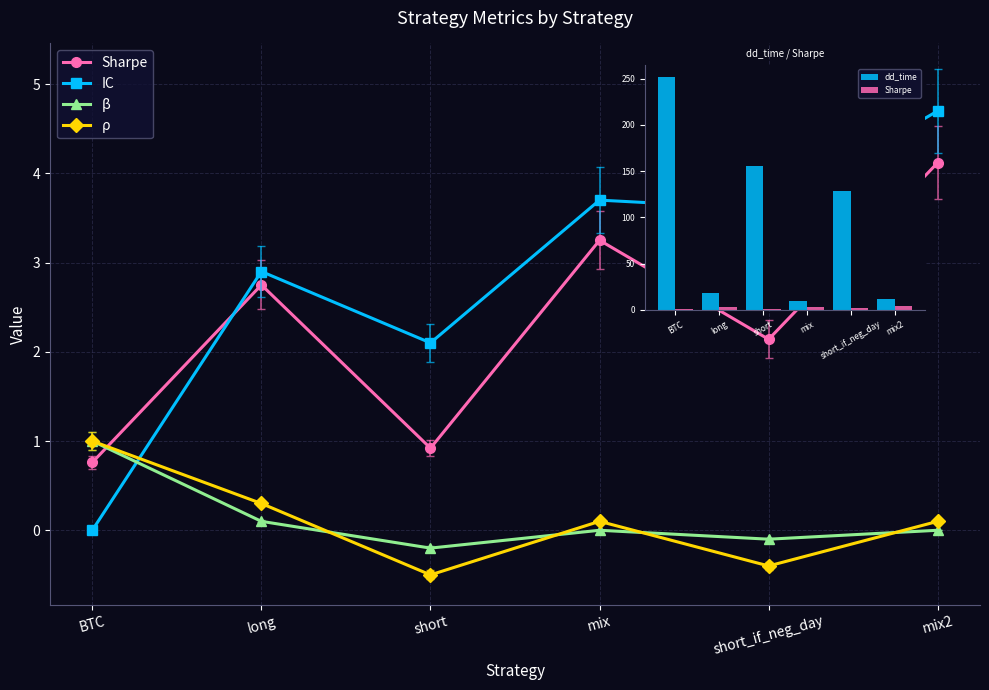

Reading left to right, transcribe all the data shown in this chart.

Sharpe: 0.8	2.8	0.9	3.2	2.1	4.1
IC: 0.0	2.9	2.1	3.7	3.6	4.7
β: 1.0	0.1	-0.2	0.0	-0.1	0.0
ρ: 1.0	0.3	-0.5	0.1	-0.4	0.1
dd_time: 252.0	18.0	155.0	10.0	129.0	12.0